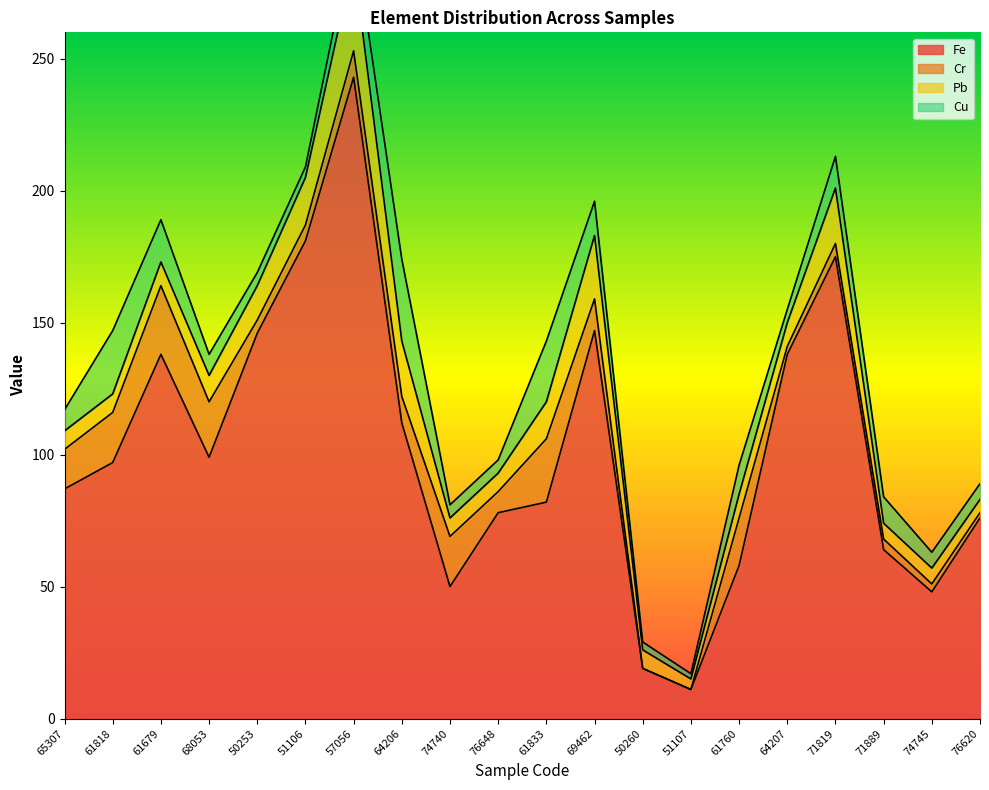

What position from the left is 61760?

15